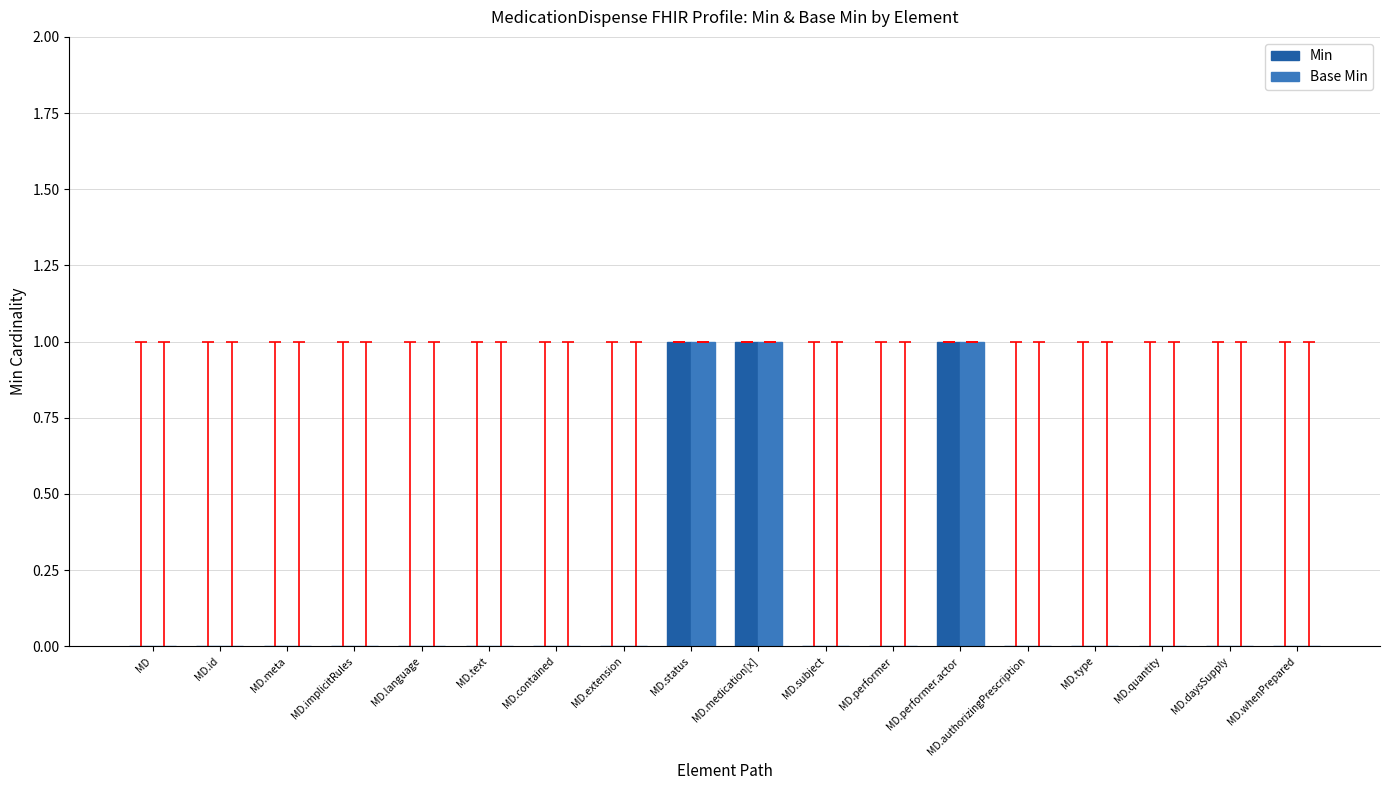

Is it true that Base Min equals 1 at MD.medication[x]?

True